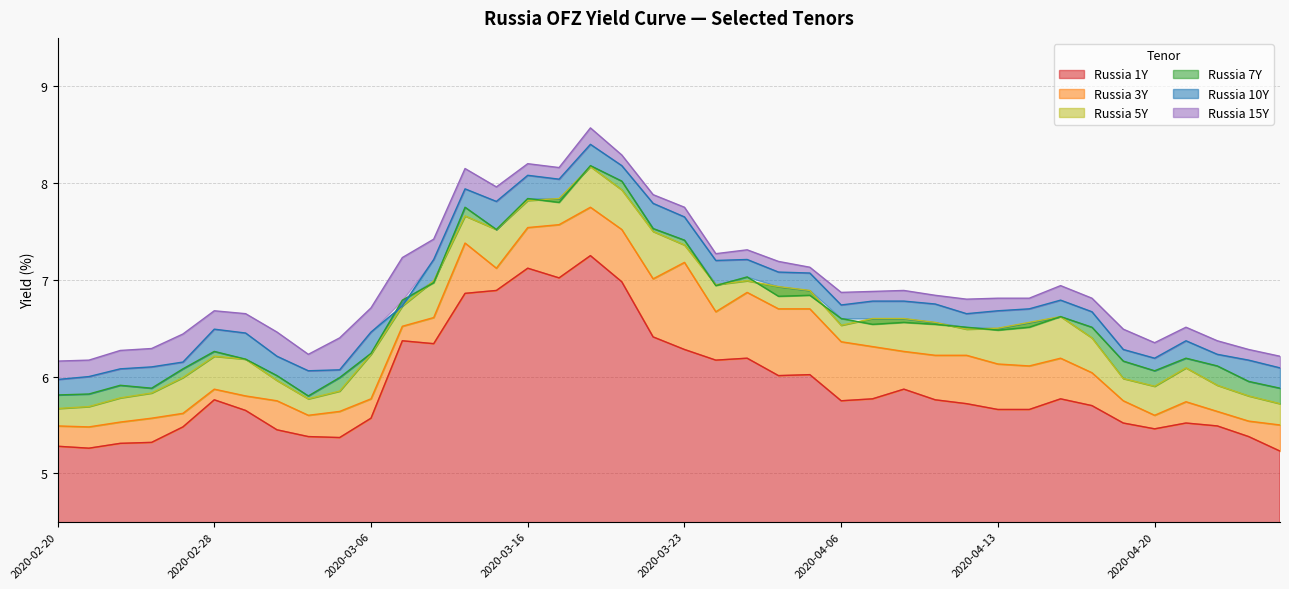

Reading right to left, extract all data points from this chart.

Russia 1Y: 2020-04-24=5.2	2020-04-23=5.4	2020-04-22=5.5	2020-04-21=5.5	2020-04-20=5.5	2020-04-17=5.5	2020-04-16=5.7	2020-04-15=5.8	2020-04-14=5.7	2020-04-13=5.7	2020-04-10=5.7	2020-04-09=5.8	2020-04-08=5.9	2020-04-07=5.8	2020-04-06=5.8	2020-03-27=6.0	2020-03-26=6.0	2020-03-25=6.2	2020-03-24=6.2	2020-03-23=6.3	2020-03-20=6.4	2020-03-19=7.0	2020-03-18=7.2	2020-03-17=7.0	2020-03-16=7.1	2020-03-13=6.9	2020-03-12=6.9	2020-03-11=6.3	2020-03-10=6.4	2020-03-06=5.6	2020-03-05=5.4	2020-03-04=5.4	2020-03-03=5.5	2020-03-02=5.7	2020-02-28=5.8	2020-02-27=5.5	2020-02-26=5.3	2020-02-25=5.3	2020-02-21=5.3	2020-02-20=5.3
Russia 3Y: 2020-04-24=5.5	2020-04-23=5.5	2020-04-22=5.6	2020-04-21=5.7	2020-04-20=5.6	2020-04-17=5.8	2020-04-16=6.0	2020-04-15=6.2	2020-04-14=6.1	2020-04-13=6.1	2020-04-10=6.2	2020-04-09=6.2	2020-04-08=6.3	2020-04-07=6.3	2020-04-06=6.4	2020-03-27=6.7	2020-03-26=6.7	2020-03-25=6.9	2020-03-24=6.7	2020-03-23=7.2	2020-03-20=7.0	2020-03-19=7.5	2020-03-18=7.8	2020-03-17=7.6	2020-03-16=7.5	2020-03-13=7.1	2020-03-12=7.4	2020-03-11=6.6	2020-03-10=6.5	2020-03-06=5.8	2020-03-05=5.6	2020-03-04=5.6	2020-03-03=5.8	2020-03-02=5.8	2020-02-28=5.9	2020-02-27=5.6	2020-02-26=5.6	2020-02-25=5.5	2020-02-21=5.5	2020-02-20=5.5
Russia 5Y: 2020-04-24=5.7	2020-04-23=5.8	2020-04-22=5.9	2020-04-21=6.1	2020-04-20=5.9	2020-04-17=6.0	2020-04-16=6.4	2020-04-15=6.6	2020-04-14=6.6	2020-04-13=6.5	2020-04-10=6.5	2020-04-09=6.6	2020-04-08=6.6	2020-04-07=6.6	2020-04-06=6.5	2020-03-27=6.9	2020-03-26=6.9	2020-03-25=7.0	2020-03-24=7.0	2020-03-23=7.4	2020-03-20=7.5	2020-03-19=7.9	2020-03-18=8.2	2020-03-17=7.8	2020-03-16=7.8	2020-03-13=7.5	2020-03-12=7.7	2020-03-11=7.0	2020-03-10=6.7	2020-03-06=6.2	2020-03-05=5.8	2020-03-04=5.8	2020-03-03=6.0	2020-03-02=6.2	2020-02-28=6.2	2020-02-27=6.0	2020-02-26=5.8	2020-02-25=5.8	2020-02-21=5.7	2020-02-20=5.7
Russia 7Y: 2020-04-24=5.9	2020-04-23=6.0	2020-04-22=6.1	2020-04-21=6.2	2020-04-20=6.1	2020-04-17=6.2	2020-04-16=6.5	2020-04-15=6.6	2020-04-14=6.5	2020-04-13=6.5	2020-04-10=6.5	2020-04-09=6.5	2020-04-08=6.6	2020-04-07=6.5	2020-04-06=6.6	2020-03-27=6.8	2020-03-26=6.8	2020-03-25=7.0	2020-03-24=6.9	2020-03-23=7.4	2020-03-20=7.5	2020-03-19=8.0	2020-03-18=8.2	2020-03-17=7.8	2020-03-16=7.8	2020-03-13=7.5	2020-03-12=7.8	2020-03-11=7.0	2020-03-10=6.8	2020-03-06=6.2	2020-03-05=6.0	2020-03-04=5.8	2020-03-03=6.0	2020-03-02=6.2	2020-02-28=6.3	2020-02-27=6.1	2020-02-26=5.9	2020-02-25=5.9	2020-02-21=5.8	2020-02-20=5.8
Russia 10Y: 2020-04-24=6.1	2020-04-23=6.2	2020-04-22=6.2	2020-04-21=6.4	2020-04-20=6.2	2020-04-17=6.3	2020-04-16=6.7	2020-04-15=6.8	2020-04-14=6.7	2020-04-13=6.7	2020-04-10=6.7	2020-04-09=6.8	2020-04-08=6.8	2020-04-07=6.8	2020-04-06=6.7	2020-03-27=7.1	2020-03-26=7.1	2020-03-25=7.2	2020-03-24=7.2	2020-03-23=7.7	2020-03-20=7.8	2020-03-19=8.2	2020-03-18=8.4	2020-03-17=8.0	2020-03-16=8.1	2020-03-13=7.8	2020-03-12=7.9	2020-03-11=7.2	2020-03-10=6.7	2020-03-06=6.5	2020-03-05=6.1	2020-03-04=6.1	2020-03-03=6.2	2020-03-02=6.5	2020-02-28=6.5	2020-02-27=6.2	2020-02-26=6.1	2020-02-25=6.1	2020-02-21=6.0	2020-02-20=6.0
Russia 15Y: 2020-04-24=6.2	2020-04-23=6.3	2020-04-22=6.4	2020-04-21=6.5	2020-04-20=6.3	2020-04-17=6.5	2020-04-16=6.8	2020-04-15=6.9	2020-04-14=6.8	2020-04-13=6.8	2020-04-10=6.8	2020-04-09=6.8	2020-04-08=6.9	2020-04-07=6.9	2020-04-06=6.9	2020-03-27=7.1	2020-03-26=7.2	2020-03-25=7.3	2020-03-24=7.3	2020-03-23=7.8	2020-03-20=7.9	2020-03-19=8.3	2020-03-18=8.6	2020-03-17=8.2	2020-03-16=8.2	2020-03-13=8.0	2020-03-12=8.2	2020-03-11=7.4	2020-03-10=7.2	2020-03-06=6.7	2020-03-05=6.4	2020-03-04=6.2	2020-03-03=6.5	2020-03-02=6.7	2020-02-28=6.7	2020-02-27=6.4	2020-02-26=6.3	2020-02-25=6.3	2020-02-21=6.2	2020-02-20=6.2